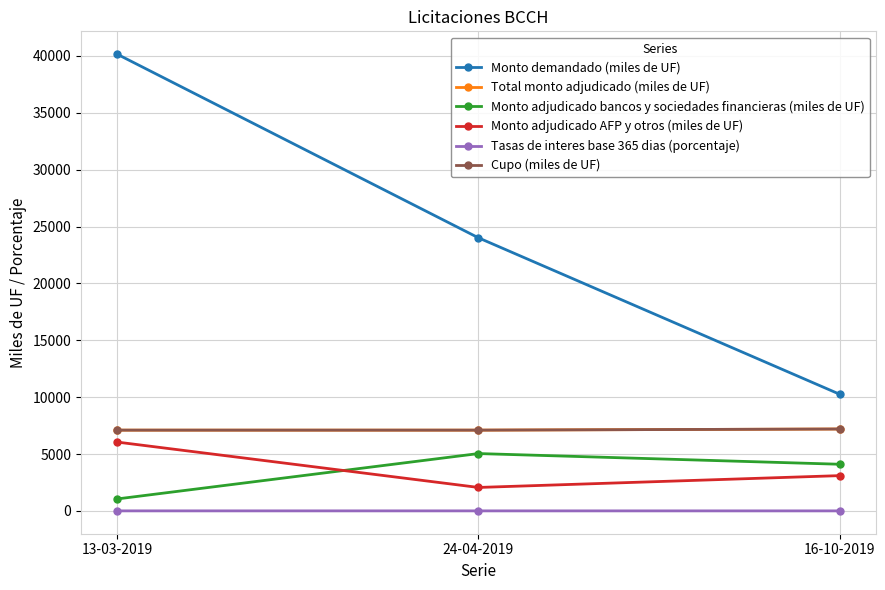

Is this an area chart (filled region under the line)?

No